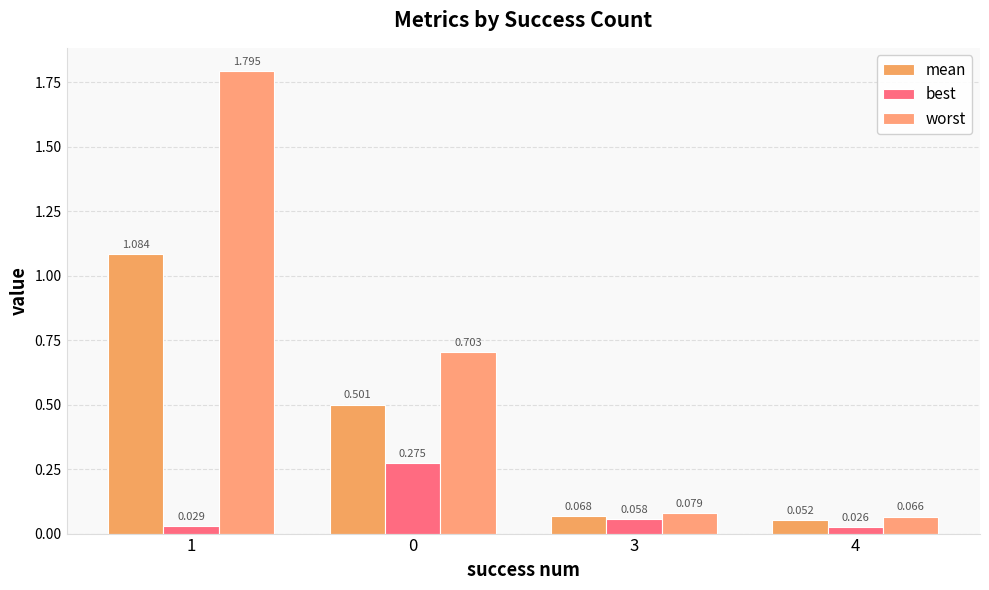

Is it true that mean equals 0.3 at 0?

False